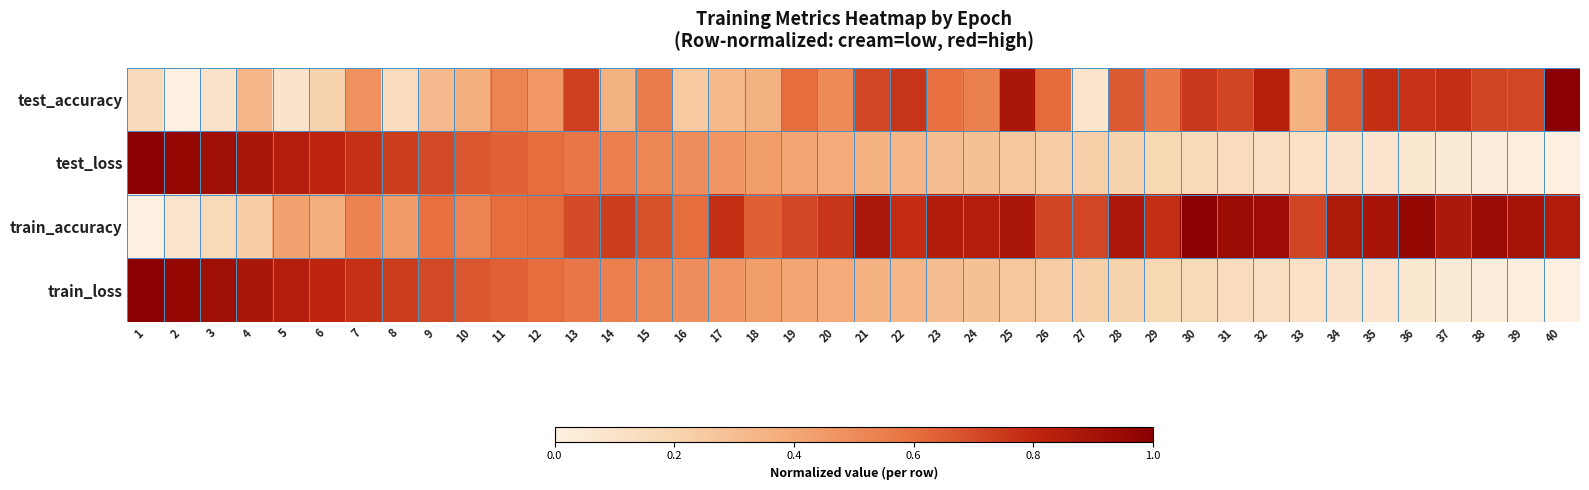

Between 37 and 36, which is larger?

37